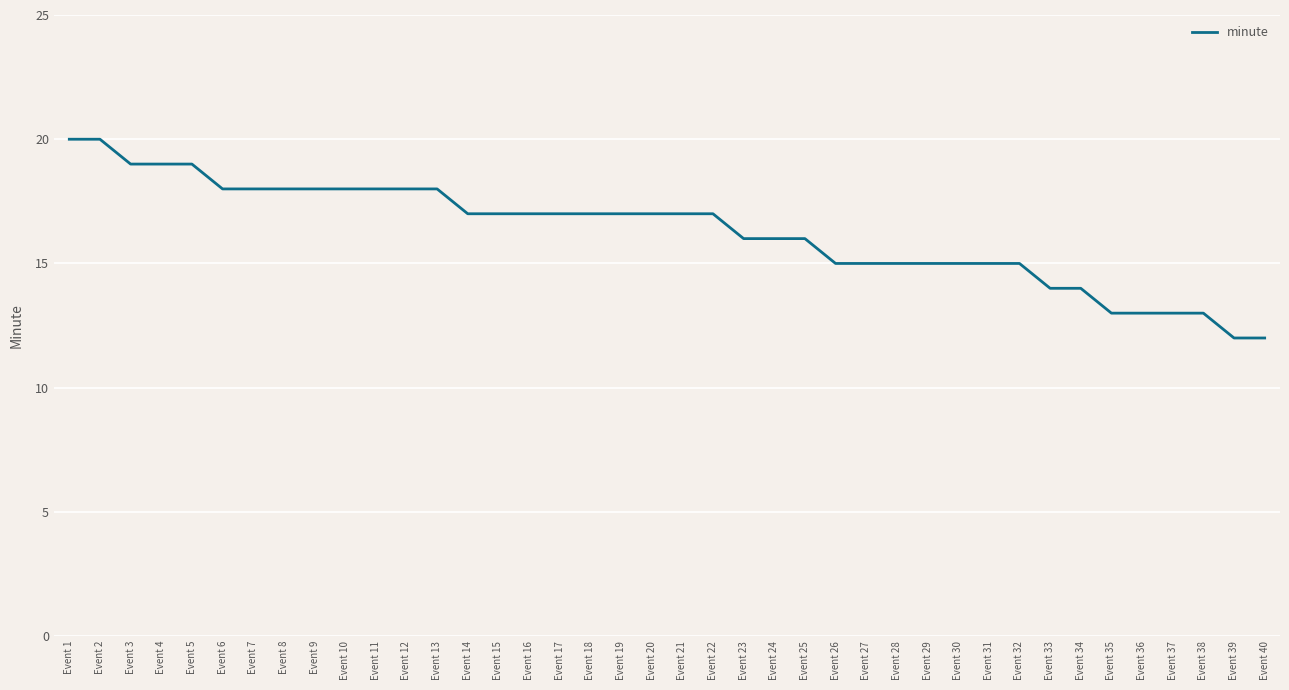

Read the value at Event 19.

17